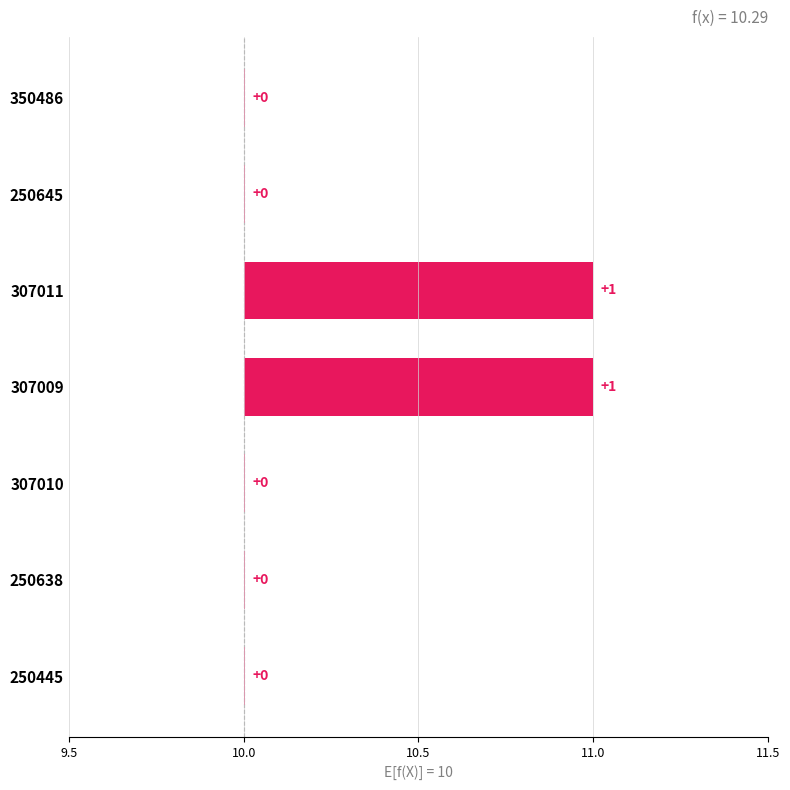

Count the number of values greater than 10.

2